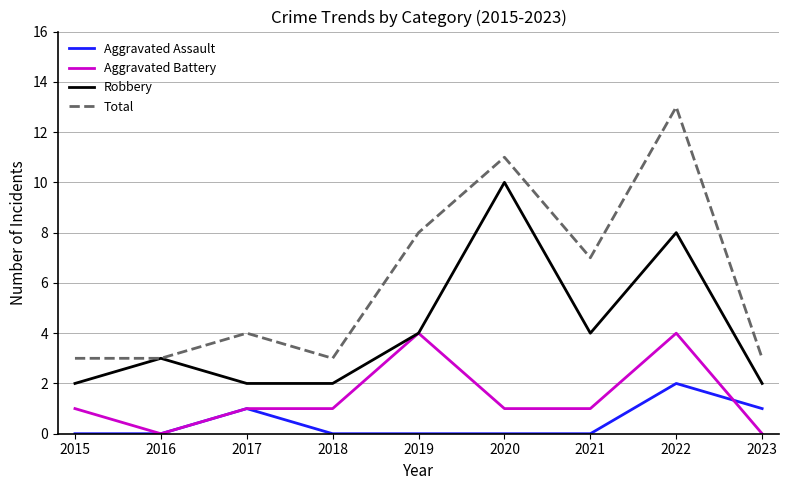

What is the sum of the Robbery values at 2018 and 2017?

4